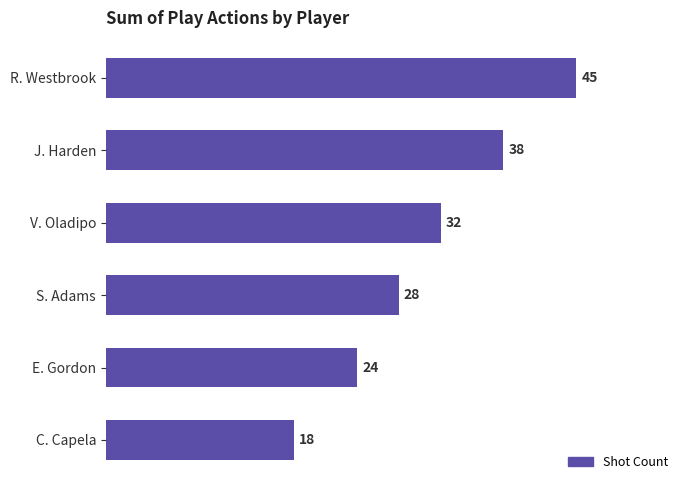

Reading top to bottom, list all the values displayed in this chart.

45	38	32	28	24	18